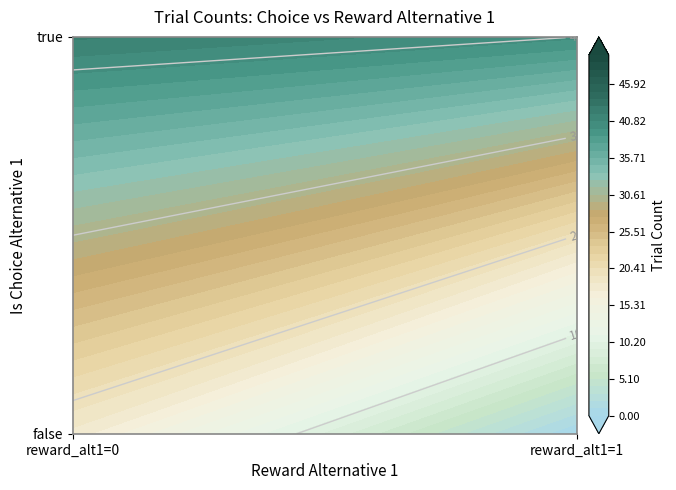

How many positive values are there?

3